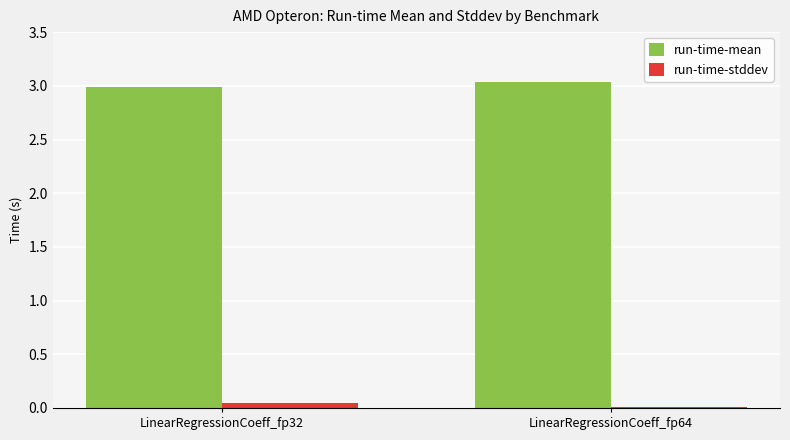

At which category does the chart reach its peak across all series?

LinearRegressionCoeff_fp64